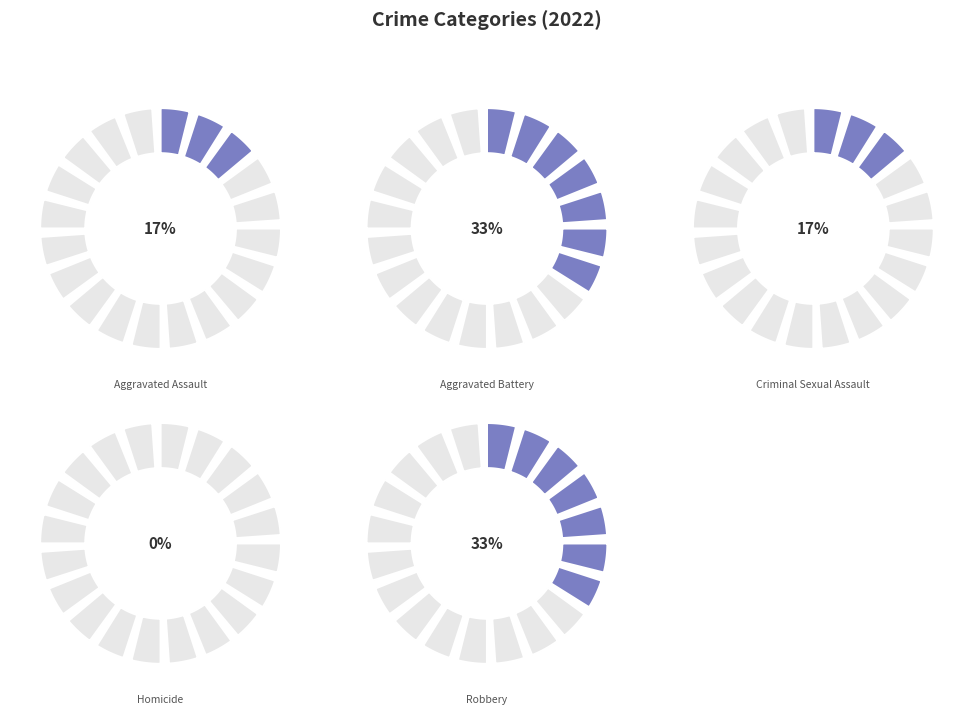

To the nearest percent, what is the difference between the Aggravated Assault and Homicide slice percentages?

17%